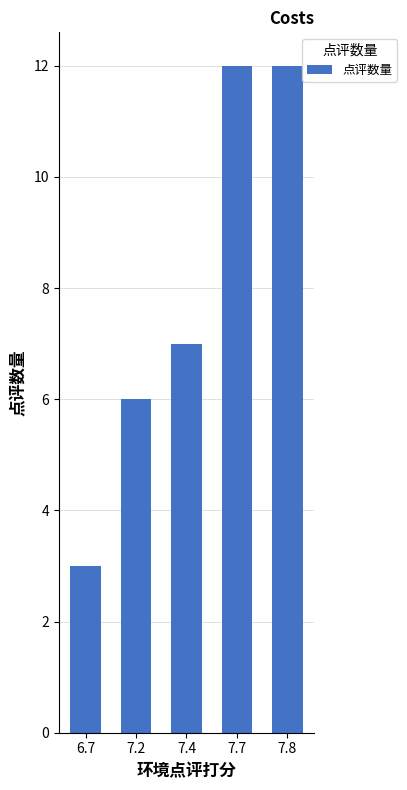

Read the value at 7.4.

7